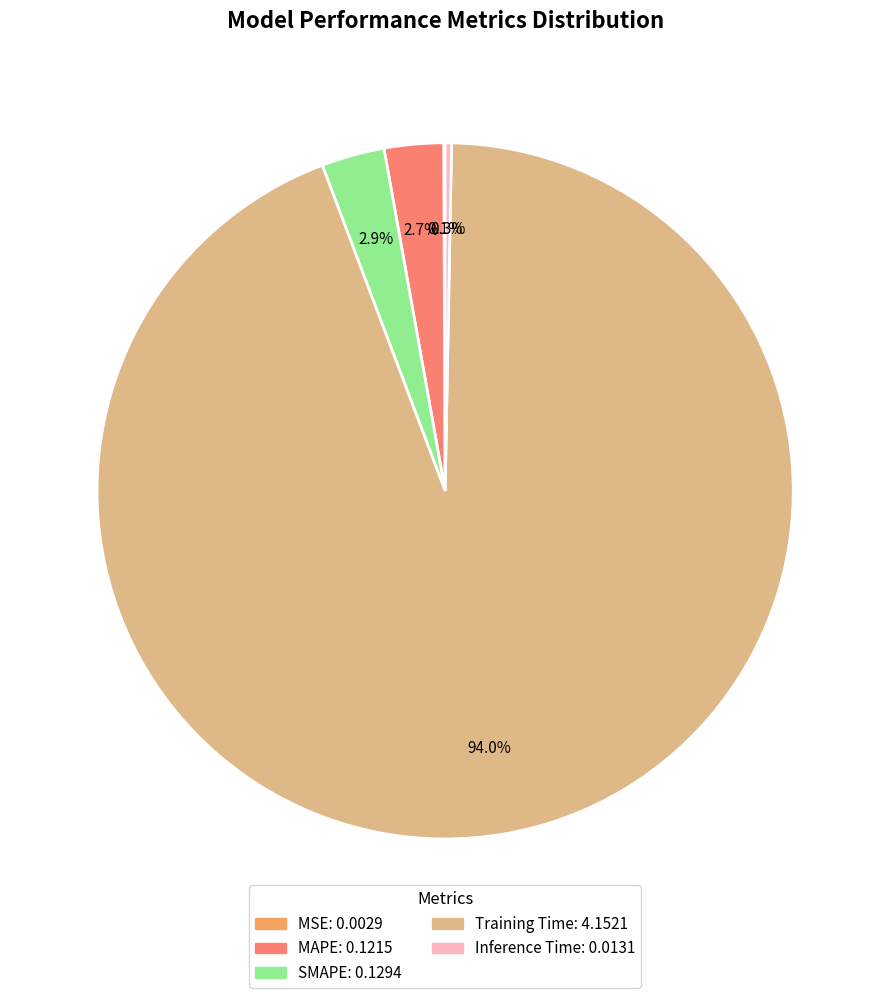

Which slice represents more than half of the pie?

Training Time